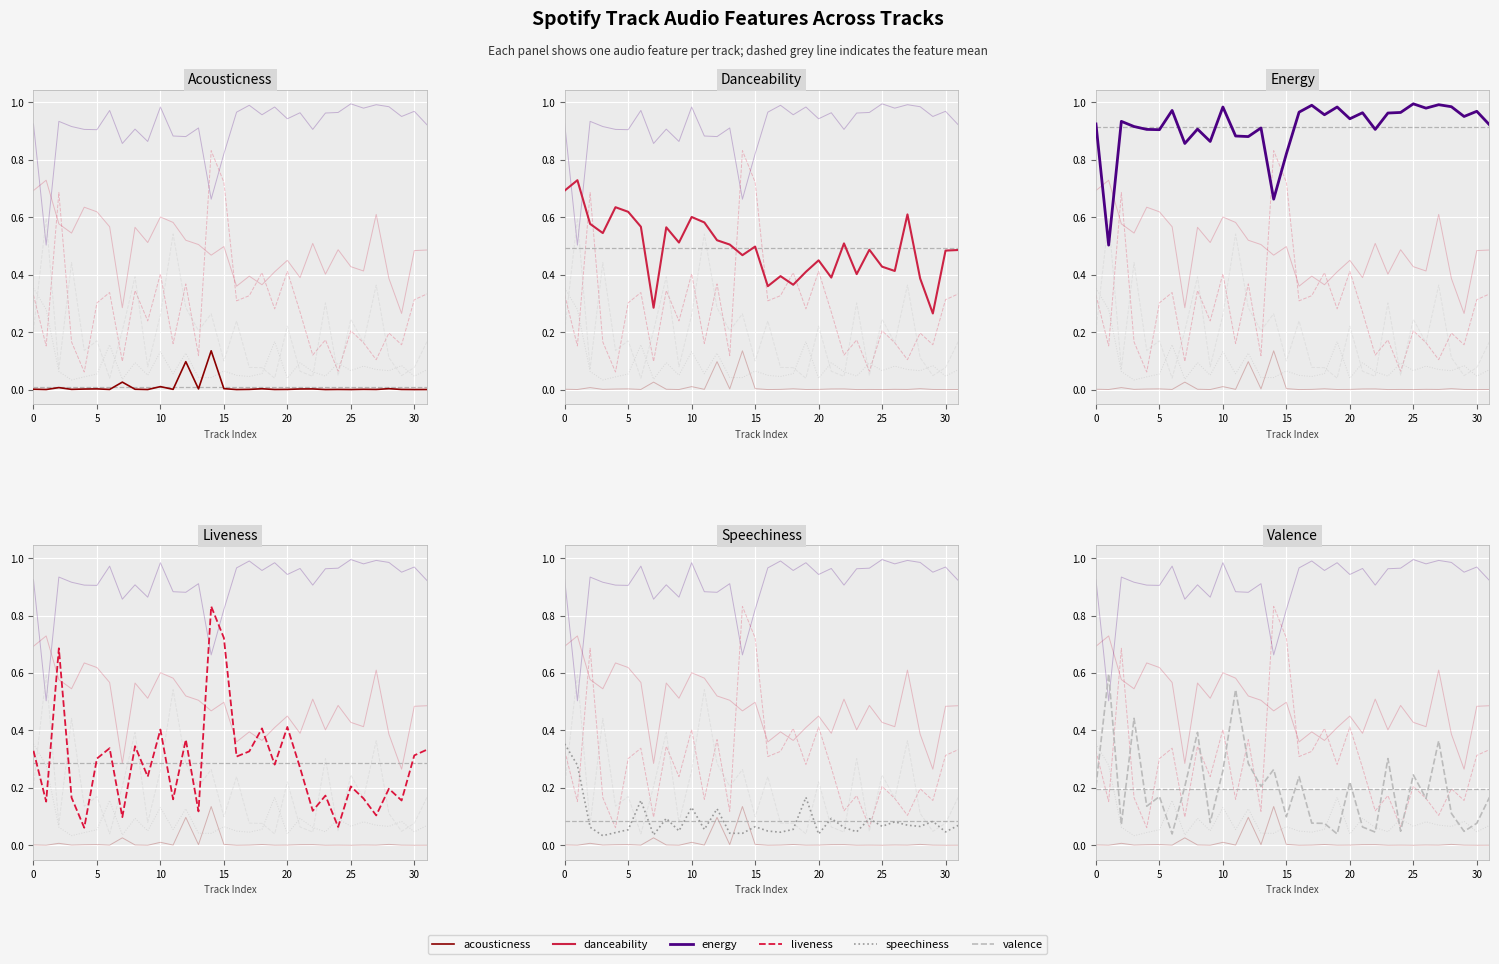

Reading left to right, list all the values displayed in this chart.

acousticness: 0.0	0.0	0.0	0.0	0.0	0.0	0.0	0.0	0.0	0.0	0.0	0.0	0.1	0.0	0.1	0.0	0.0	0.0	0.0	0.0	0.0	0.0	0.0	0.0	0.0	0.0	0.0	0.0	0.0	0.0	0.0	0.0
danceability: 0.7	0.7	0.6	0.5	0.6	0.6	0.6	0.3	0.6	0.5	0.6	0.6	0.5	0.5	0.5	0.5	0.4	0.4	0.4	0.4	0.5	0.4	0.5	0.4	0.5	0.4	0.4	0.6	0.4	0.3	0.5	0.5
energy: 0.9	0.5	0.9	0.9	0.9	0.9	1.0	0.9	0.9	0.9	1.0	0.9	0.9	0.9	0.7	0.8	1.0	1.0	1.0	1.0	0.9	1.0	0.9	1.0	1.0	1.0	1.0	1.0	1.0	1.0	1.0	0.9
liveness: 0.3	0.2	0.7	0.2	0.1	0.3	0.3	0.1	0.3	0.2	0.4	0.2	0.4	0.1	0.8	0.7	0.3	0.3	0.4	0.3	0.4	0.3	0.1	0.2	0.1	0.2	0.2	0.1	0.2	0.2	0.3	0.3
speechiness: 0.4	0.3	0.1	0.0	0.0	0.1	0.2	0.0	0.1	0.0	0.1	0.1	0.1	0.0	0.0	0.1	0.0	0.0	0.1	0.2	0.0	0.1	0.1	0.0	0.1	0.1	0.1	0.1	0.1	0.1	0.0	0.1
valence: 0.2	0.6	0.1	0.4	0.1	0.2	0.0	0.2	0.4	0.1	0.3	0.5	0.3	0.2	0.3	0.1	0.2	0.1	0.1	0.0	0.2	0.1	0.0	0.3	0.0	0.2	0.2	0.4	0.1	0.0	0.1	0.2